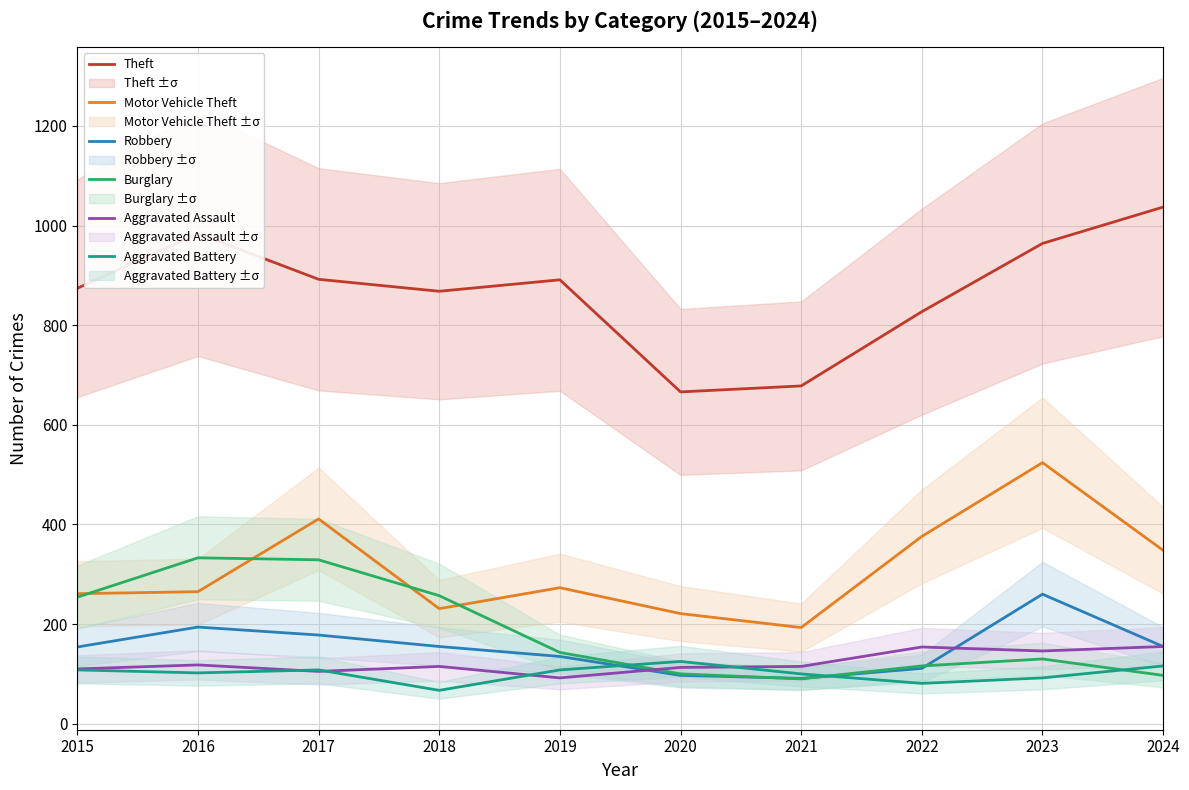

Between which two adjacent categories do Motor Vehicle Theft and Burglary first intersect?

2015 and 2016